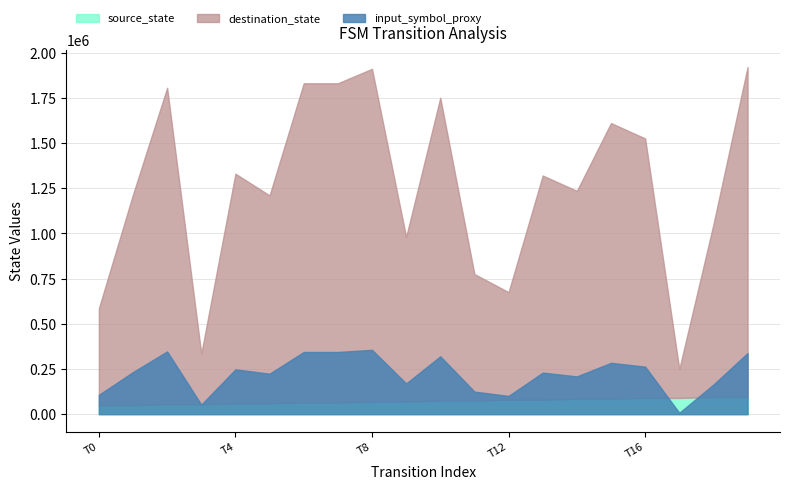

The value of source_state at 17 is 5. True or false?

False